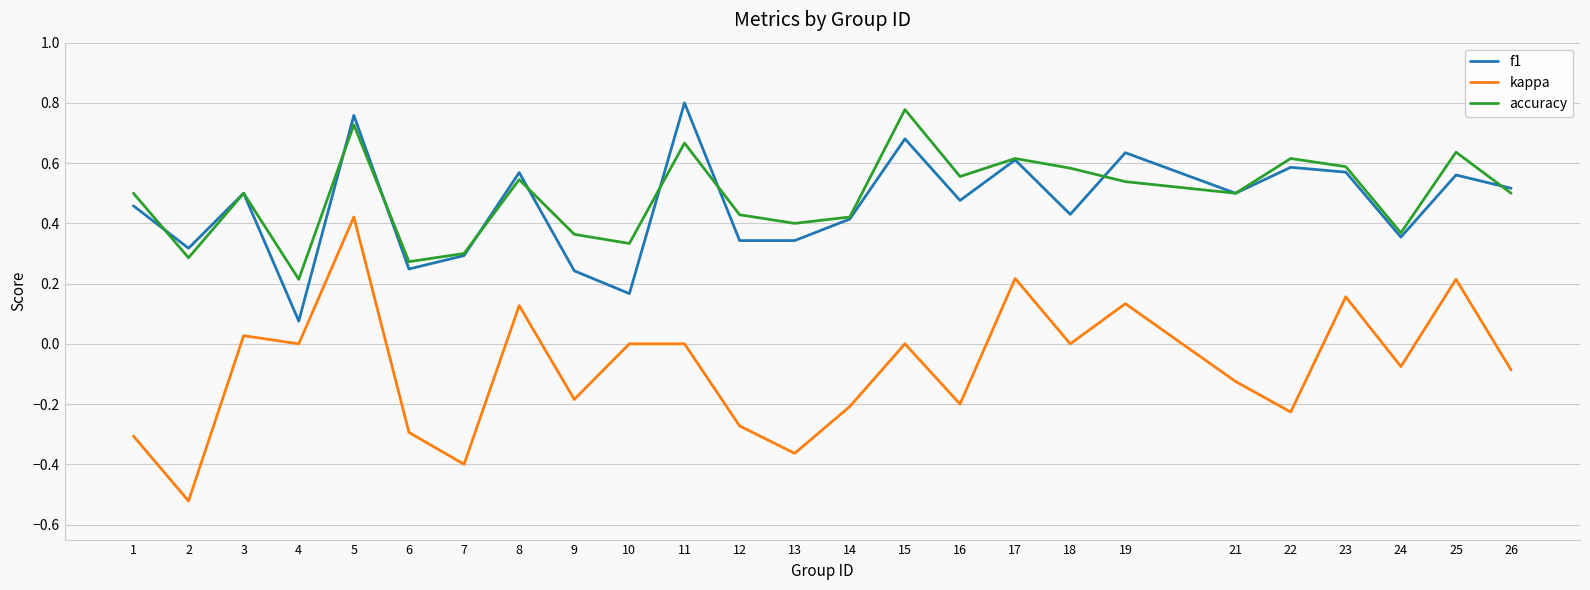

At which category is the sum across all series the highest?

5